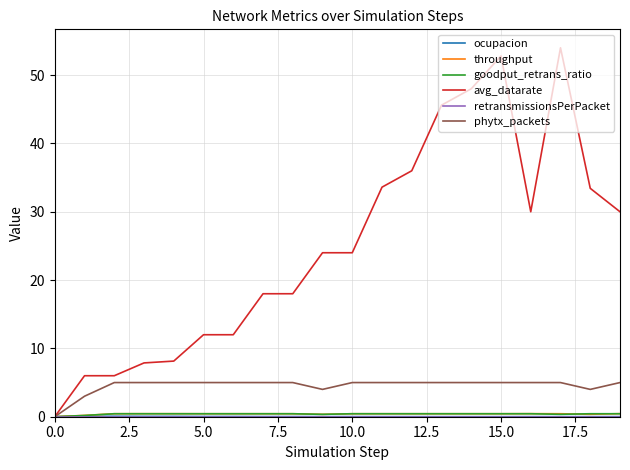

Which series has the widest spread of values?

avg_datarate